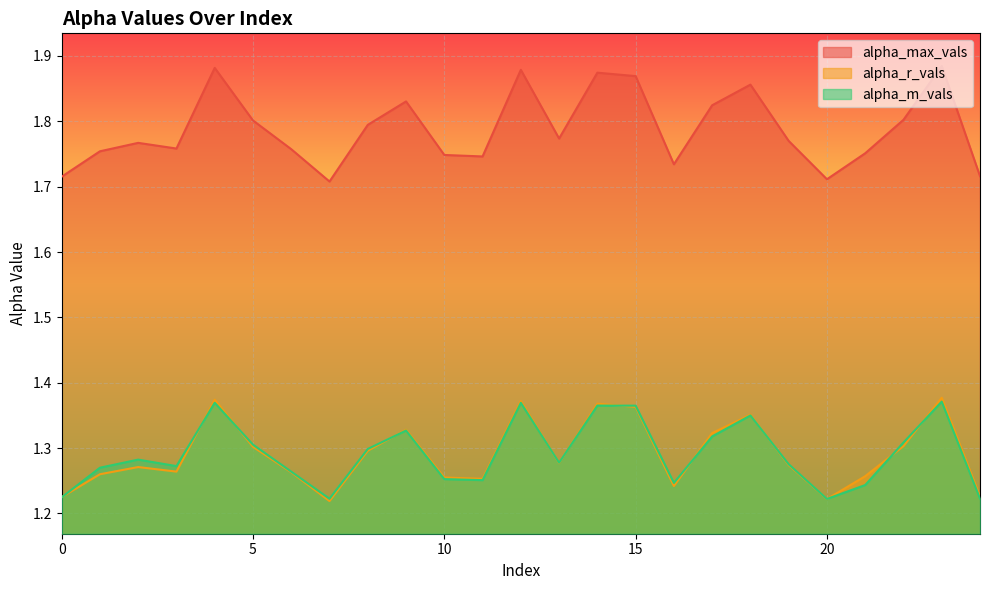

At 2, list the series in order from smallest to largest.

alpha_r_vals, alpha_m_vals, alpha_max_vals